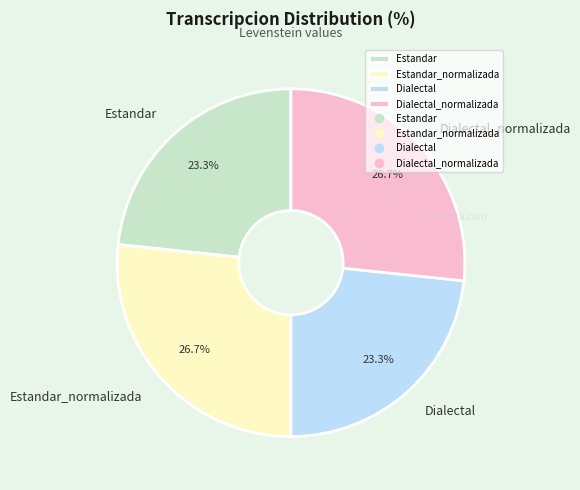

What is the ratio of the value at Estandar_normalizada to the value at Estandar?

1.1